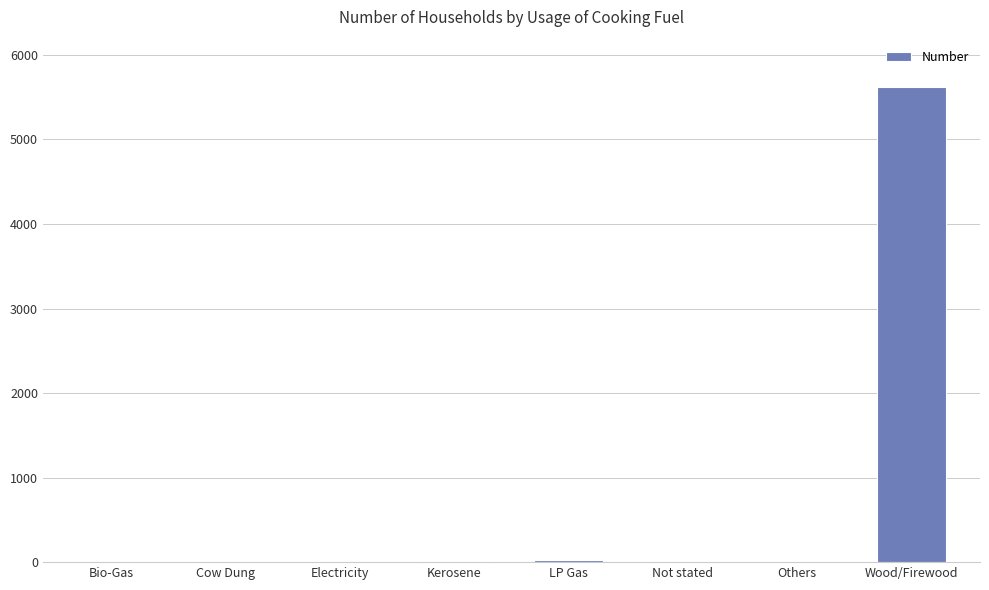

What is the difference between the values at Electricity and Cow Dung?

6